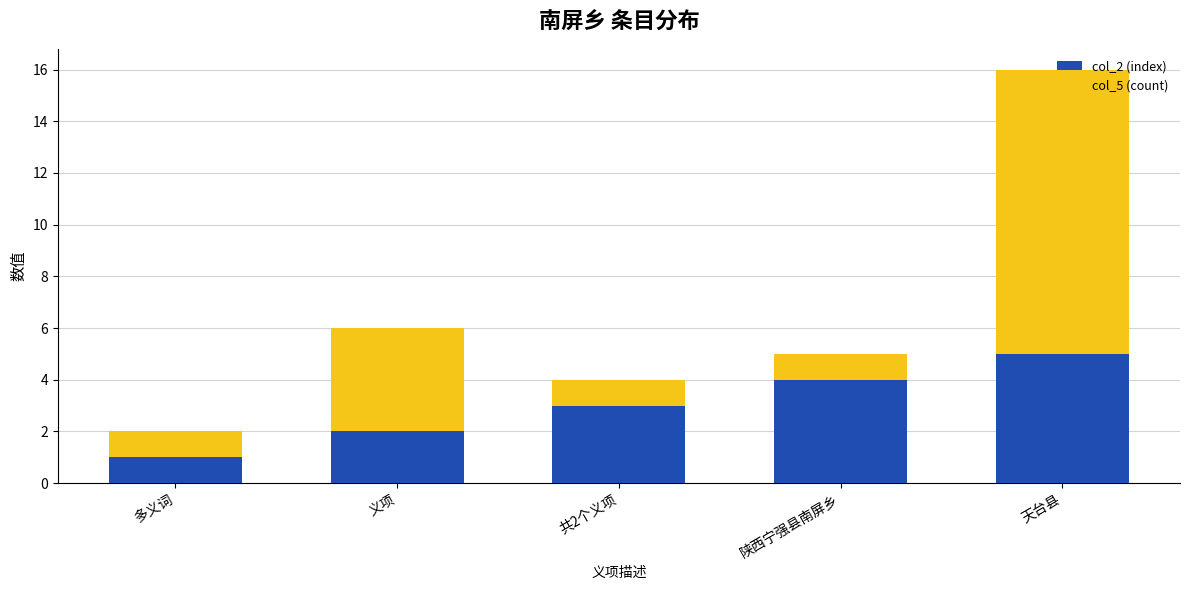

Count the number of data series in this chart.

2